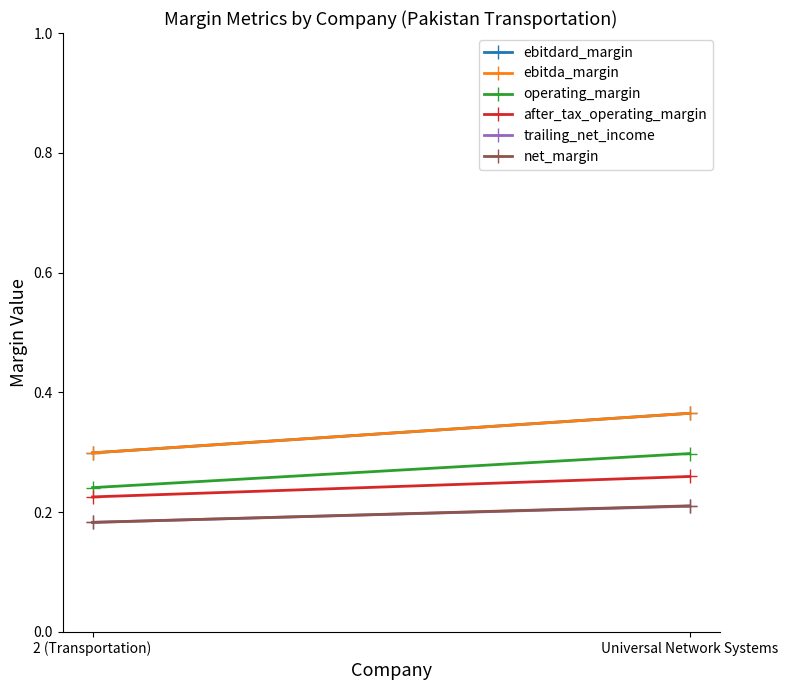

The value of ebitda_margin at Universal Network Systems is 0.6. True or false?

False